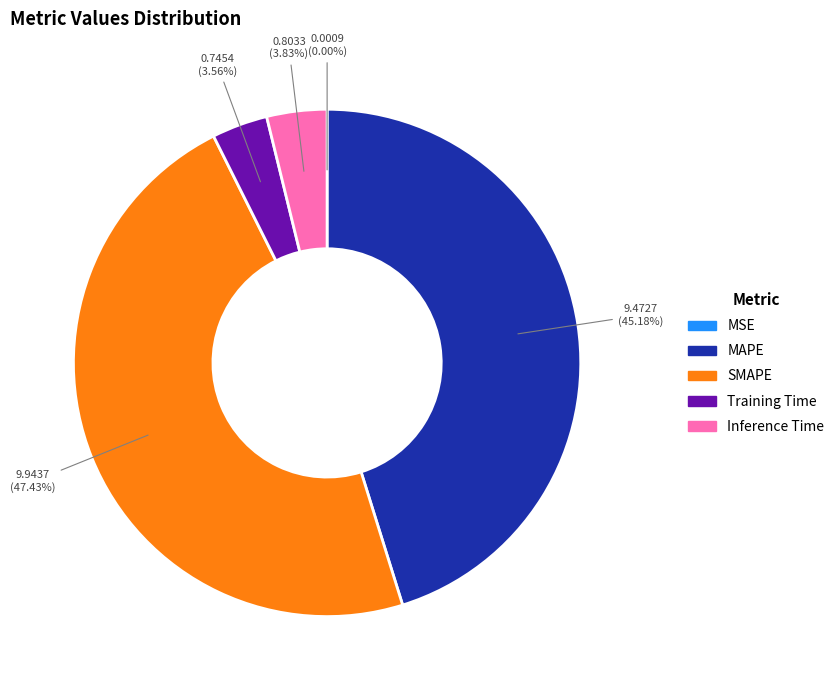

Which slice is the largest?

SMAPE